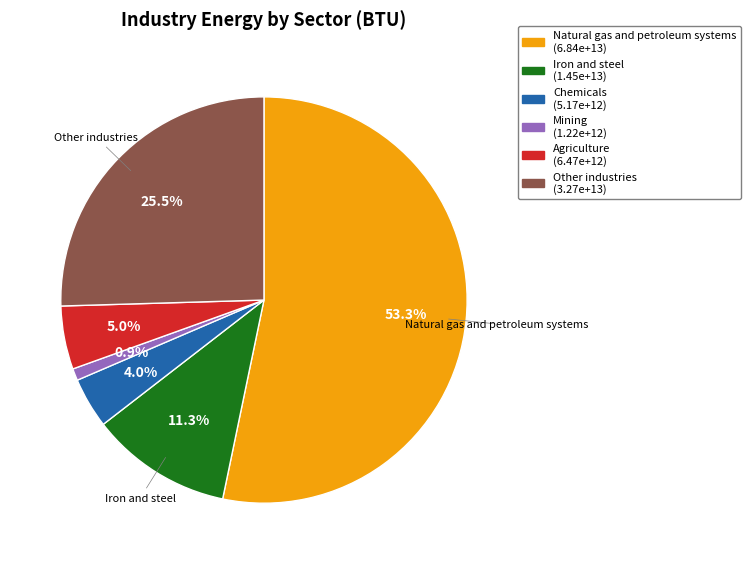

Does any single category account for the majority?

Yes